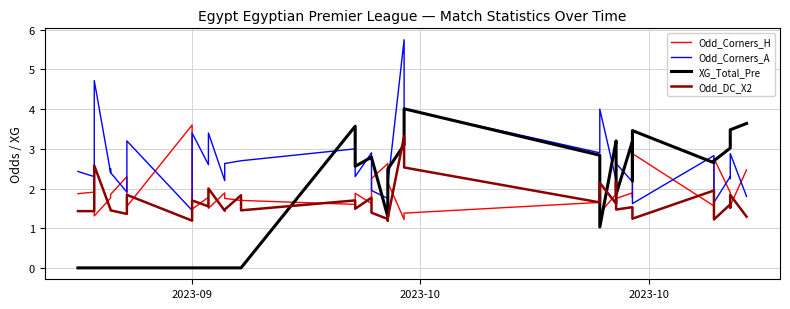

At how many categories does at least one series exceed 2?

40